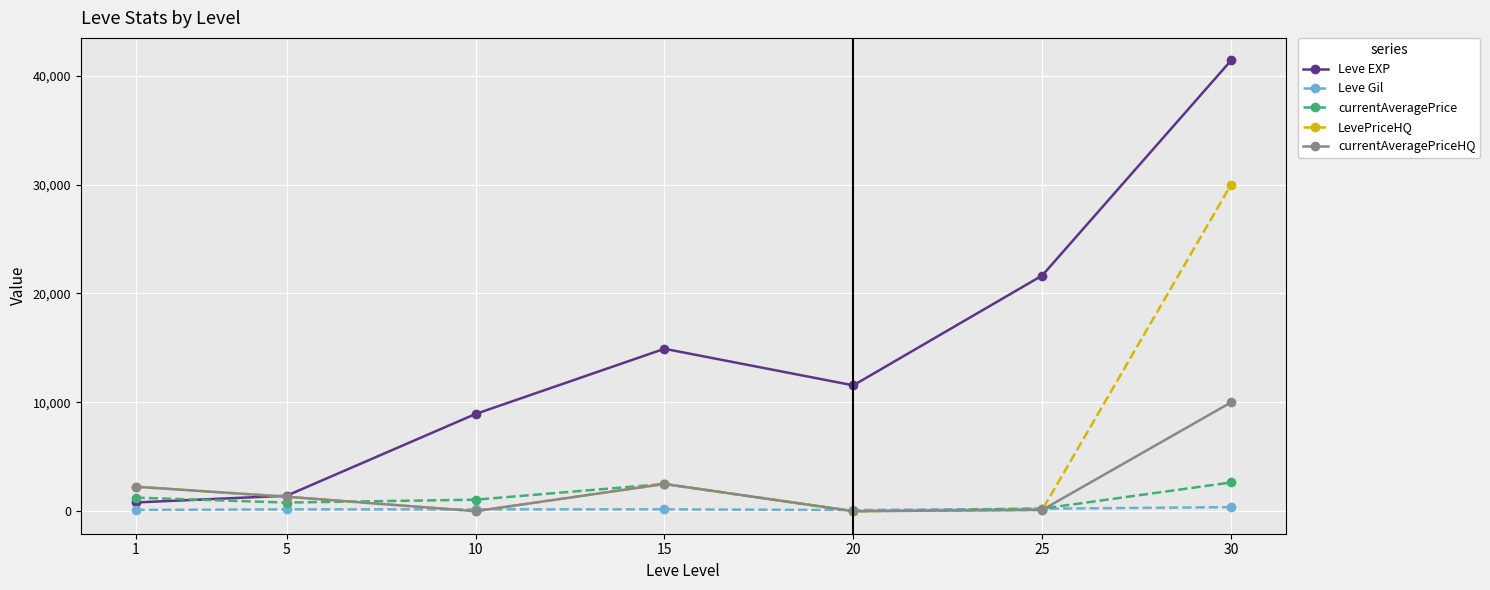

Which series has the largest total across all categories?

Leve EXP